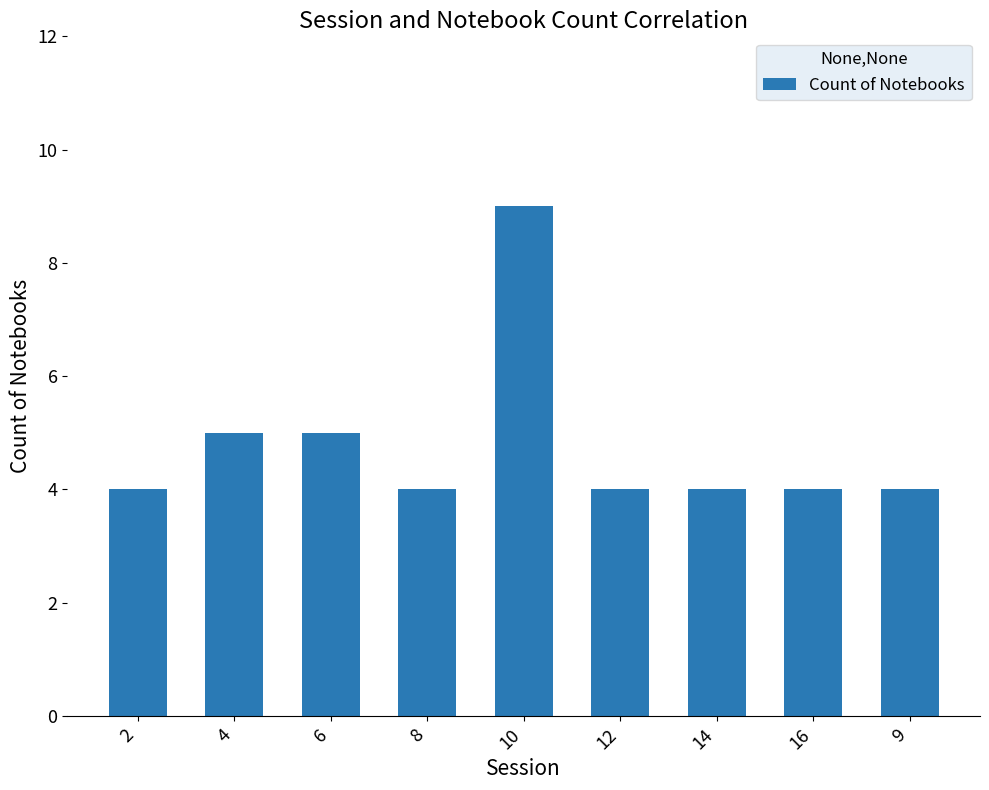

What is the difference between the maximum and minimum values?

5